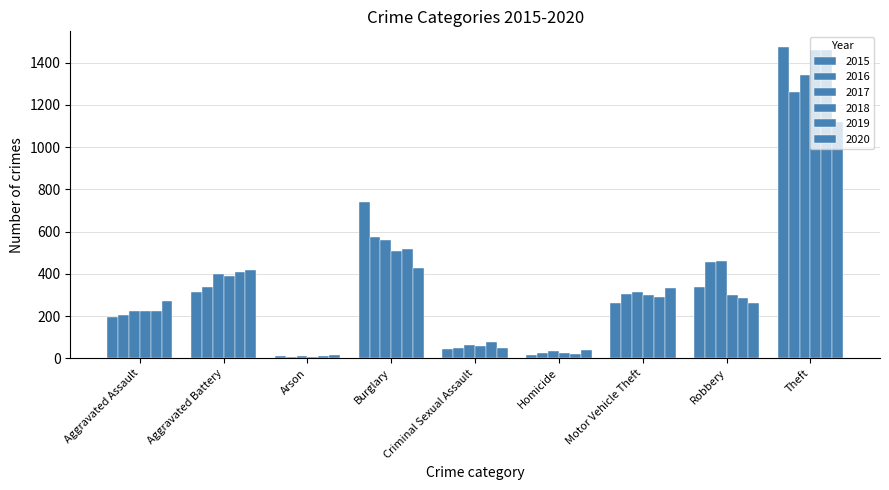

Reading right to left, what are all the values shown in this chart?

2015: Theft=1474	Robbery=337	Motor Vehicle Theft=263	Homicide=15	Criminal Sexual Assault=46	Burglary=738	Arson=9	Aggravated Battery=316	Aggravated Assault=194
2016: Theft=1259	Robbery=454	Motor Vehicle Theft=304	Homicide=26	Criminal Sexual Assault=50	Burglary=576	Arson=7	Aggravated Battery=336	Aggravated Assault=206
2017: Theft=1339	Robbery=460	Motor Vehicle Theft=312	Homicide=33	Criminal Sexual Assault=62	Burglary=562	Arson=10	Aggravated Battery=400	Aggravated Assault=225
2018: Theft=1461	Robbery=301	Motor Vehicle Theft=298	Homicide=25	Criminal Sexual Assault=60	Burglary=506	Arson=7	Aggravated Battery=389	Aggravated Assault=225
2019: Theft=1459	Robbery=287	Motor Vehicle Theft=290	Homicide=22	Criminal Sexual Assault=77	Burglary=517	Arson=12	Aggravated Battery=407	Aggravated Assault=223
2020: Theft=1120	Robbery=263	Motor Vehicle Theft=333	Homicide=41	Criminal Sexual Assault=48	Burglary=425	Arson=17	Aggravated Battery=416	Aggravated Assault=273